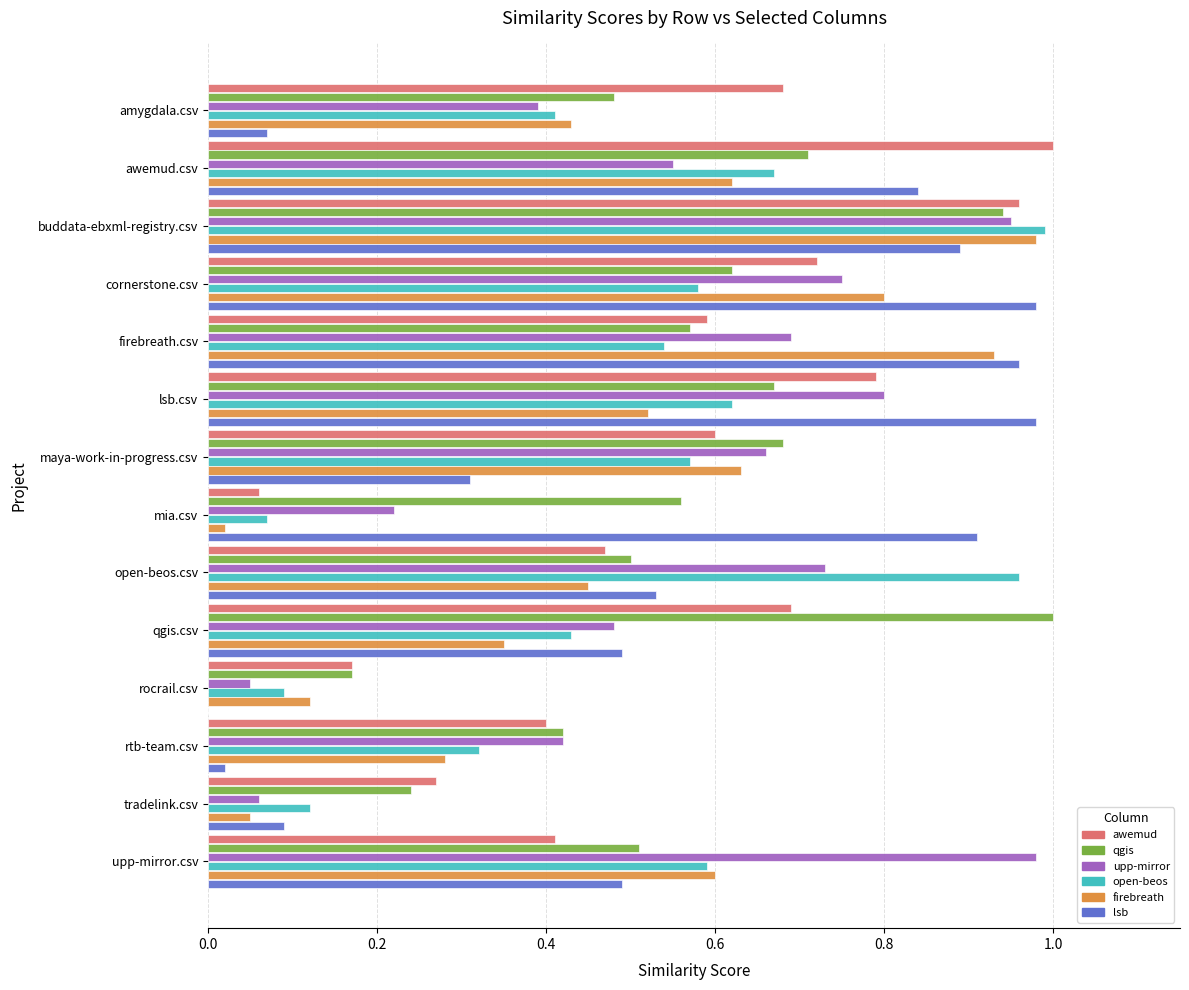

At which category is the sum across all series the highest?

buddata-ebxml-registry.csv